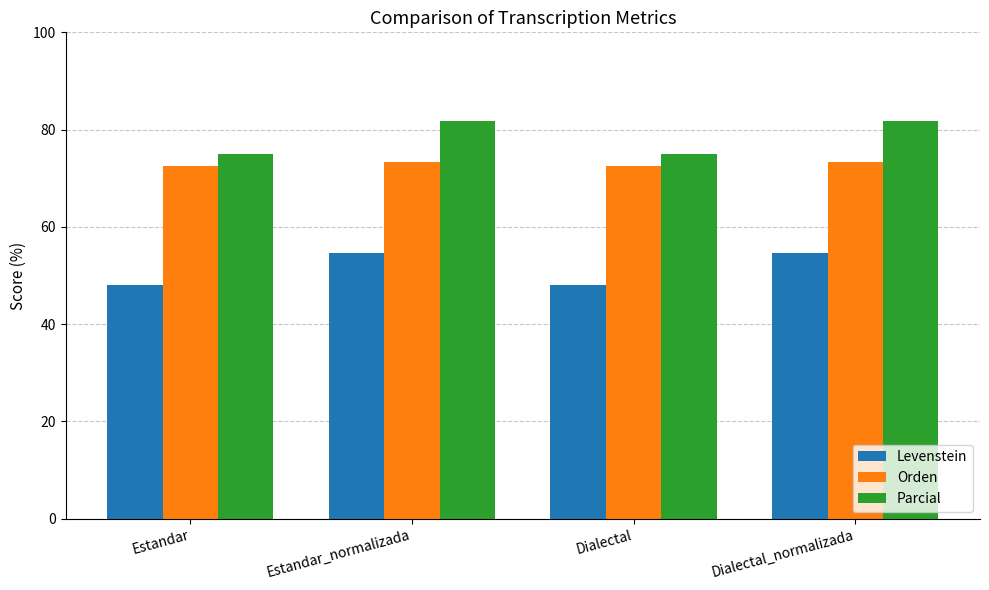

List the series in order of their overall mean, highest first.

Parcial, Orden, Levenstein